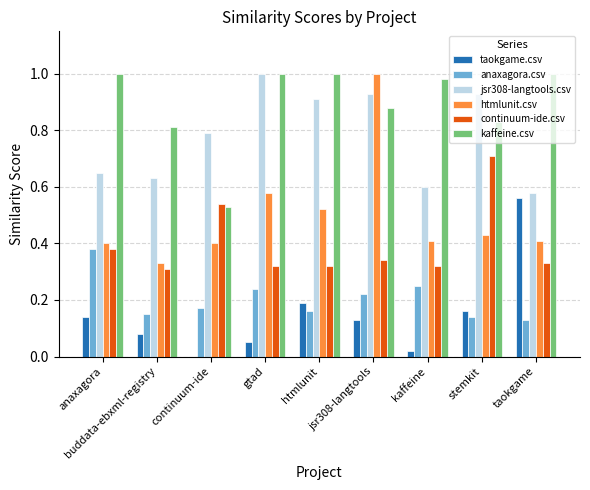

Reading left to right, transcribe all the data shown in this chart.

taokgame.csv: 0.1	0.1	0.0	0.1	0.2	0.1	0.0	0.2	0.6
anaxagora.csv: 0.4	0.1	0.2	0.2	0.2	0.2	0.2	0.1	0.1
jsr308-langtools.csv: 0.7	0.6	0.8	1.0	0.9	0.9	0.6	0.9	0.6
htmlunit.csv: 0.4	0.3	0.4	0.6	0.5	1.0	0.4	0.4	0.4
continuum-ide.csv: 0.4	0.3	0.5	0.3	0.3	0.3	0.3	0.7	0.3
kaffeine.csv: 1.0	0.8	0.5	1.0	1.0	0.9	1.0	0.8	1.0